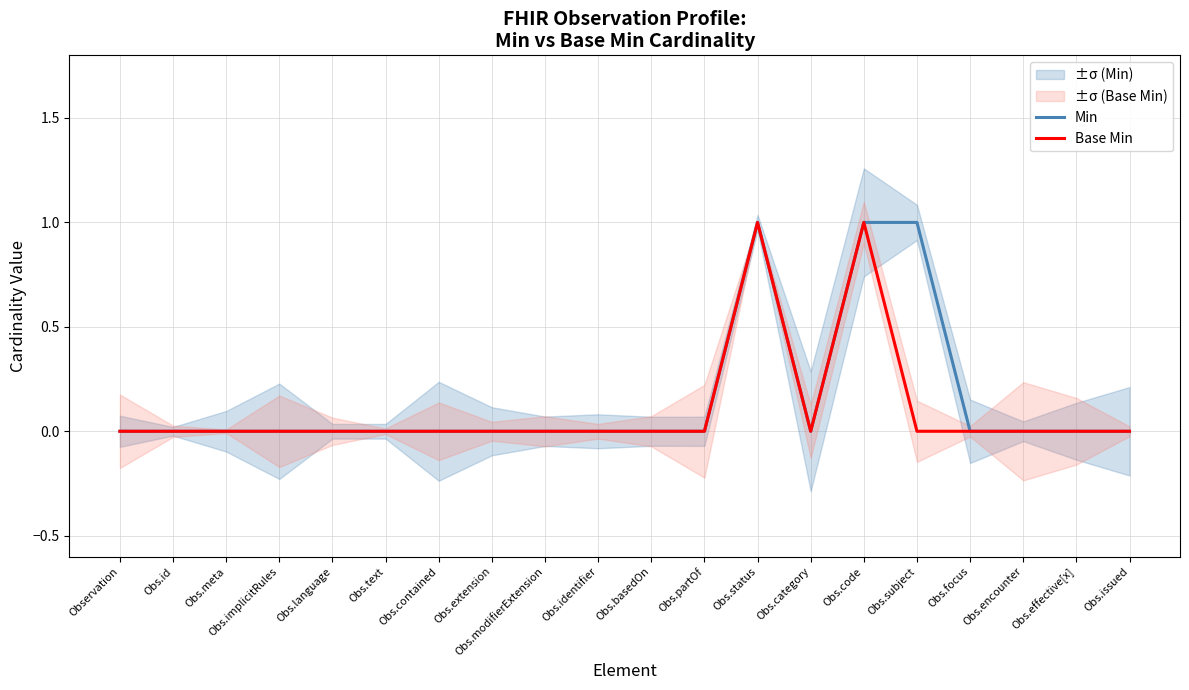

True or false: Base Min and Min intersect in this chart.

False